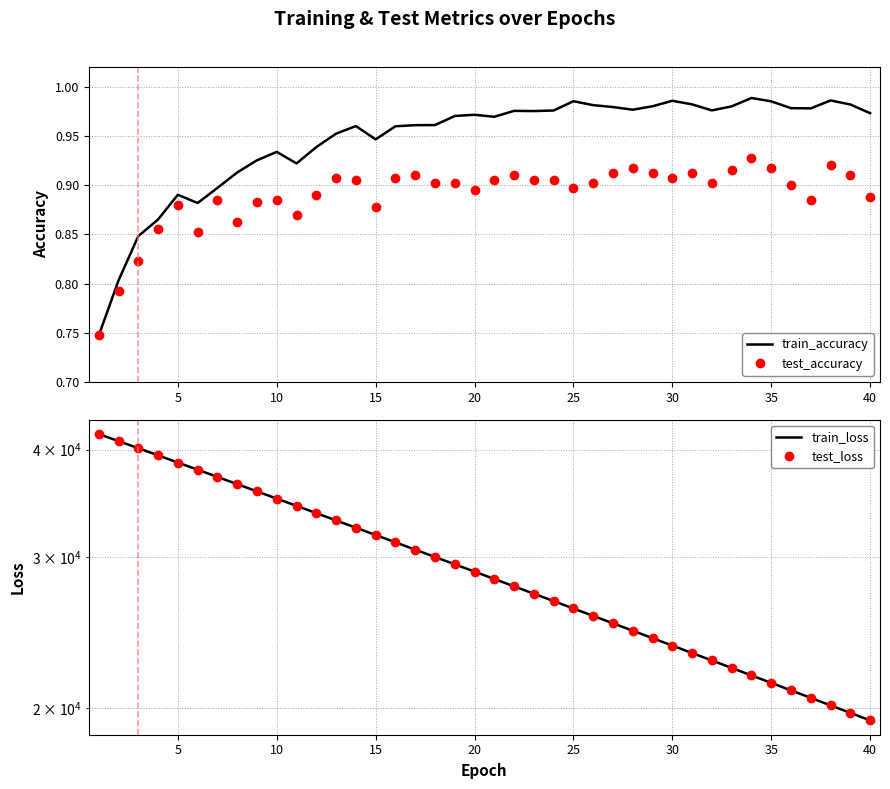

Count the number of categories in the chart.

40